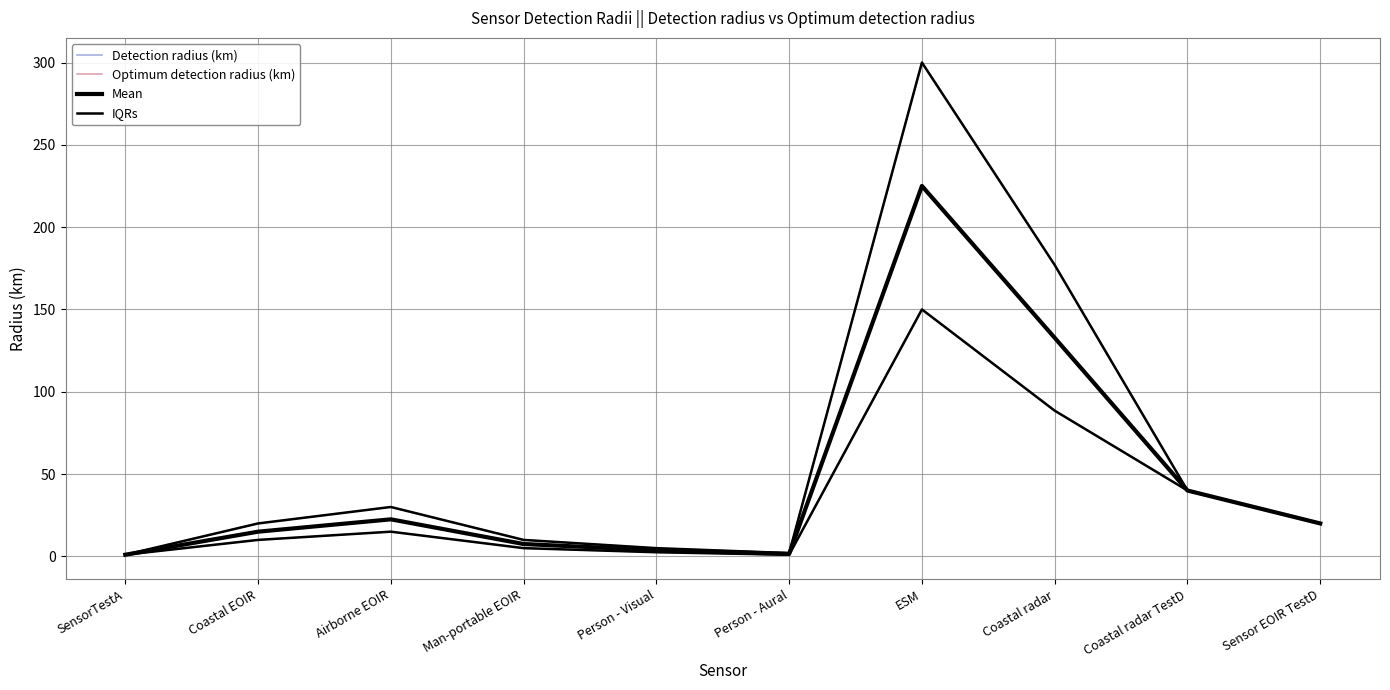

What is the highest value of the Mean series?

225.0